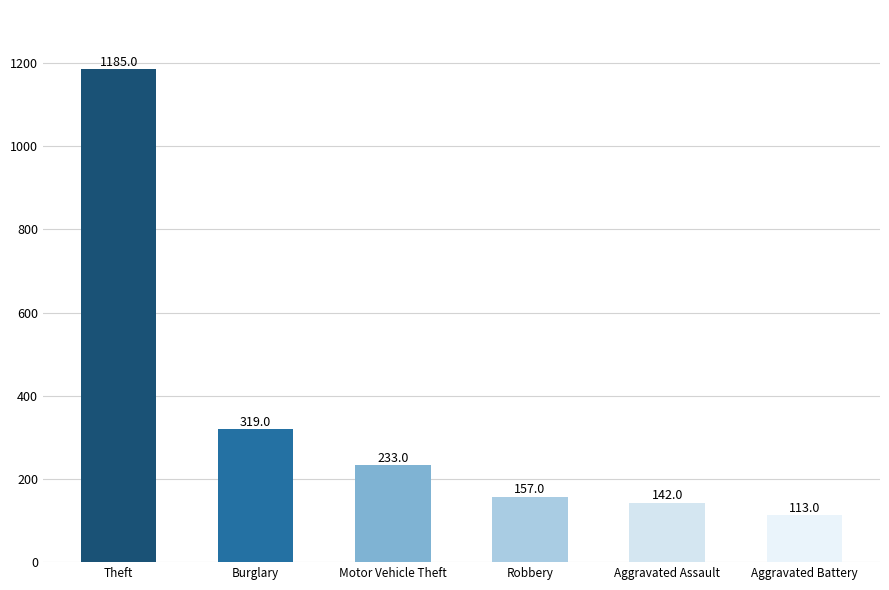

List the labels in order of value, smallest first.

Aggravated Battery, Aggravated Assault, Robbery, Motor Vehicle Theft, Burglary, Theft